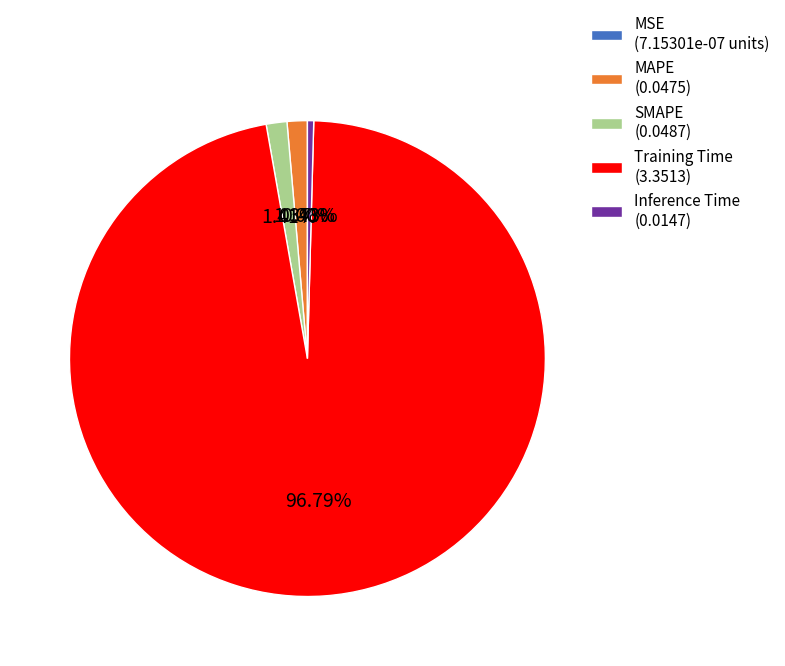

Which has a higher value, Training Time (3.3513) or Inference Time (0.0147)?

Training Time (3.3513)